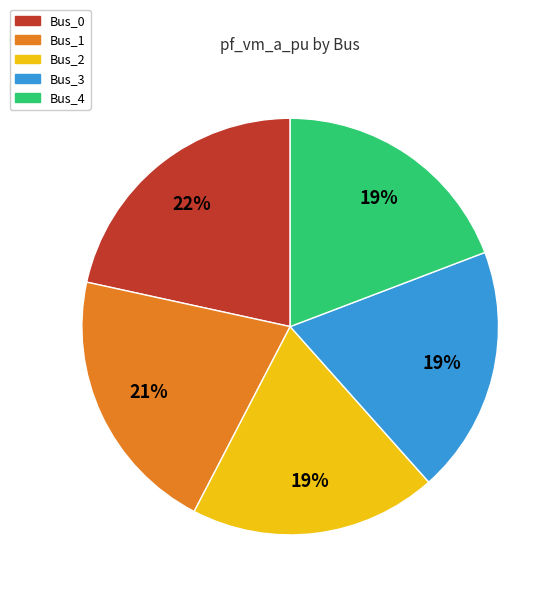

Between Bus_3 and Bus_1, which is larger?

Bus_1